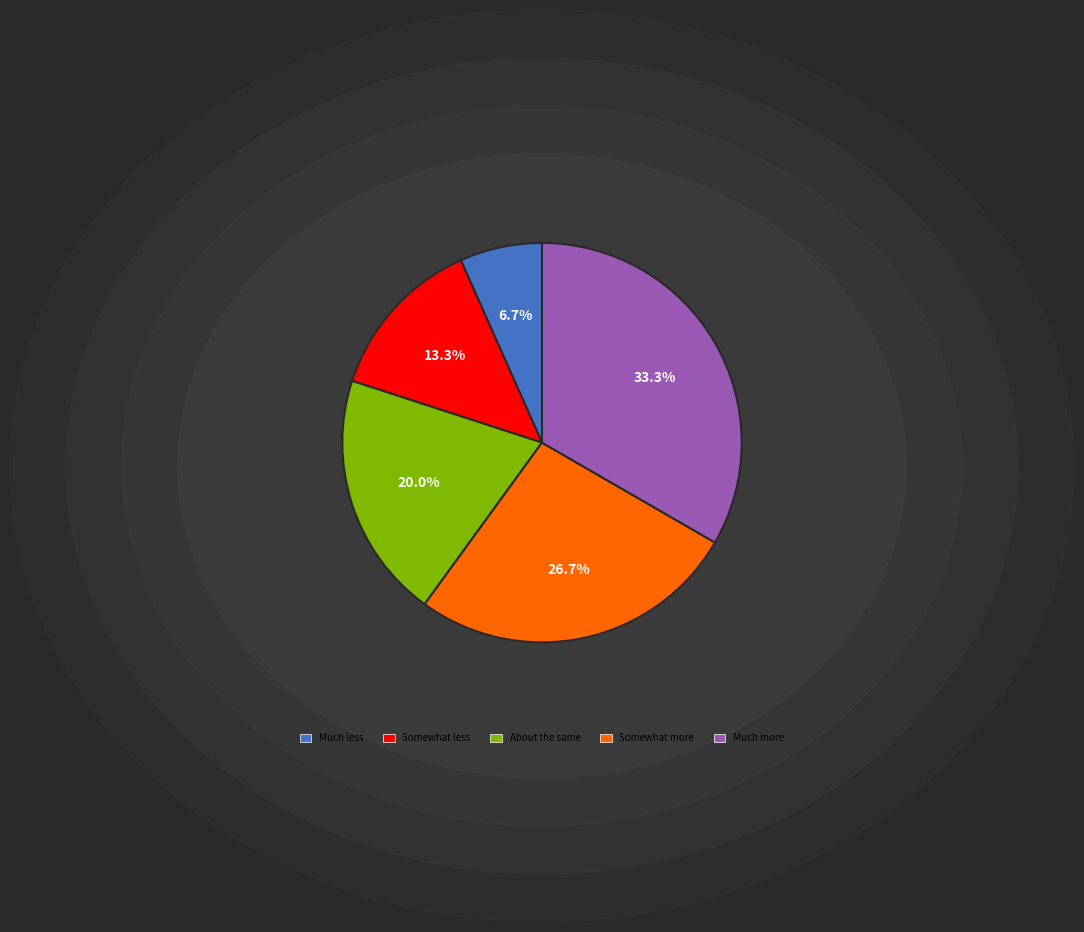

Is it true that Much more is 39% of the pie?

False